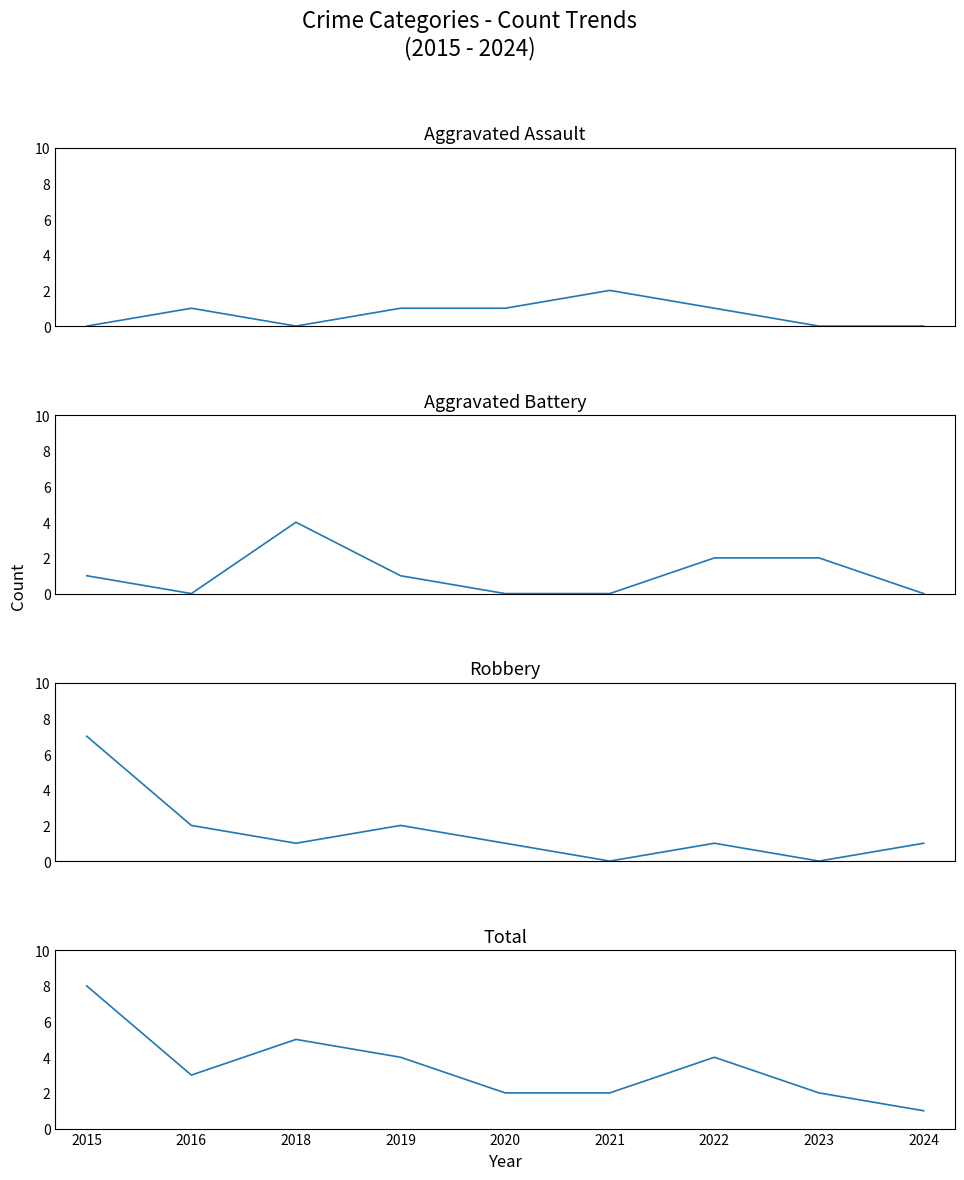

What is the spread (max minus min) of values at 2022?

3